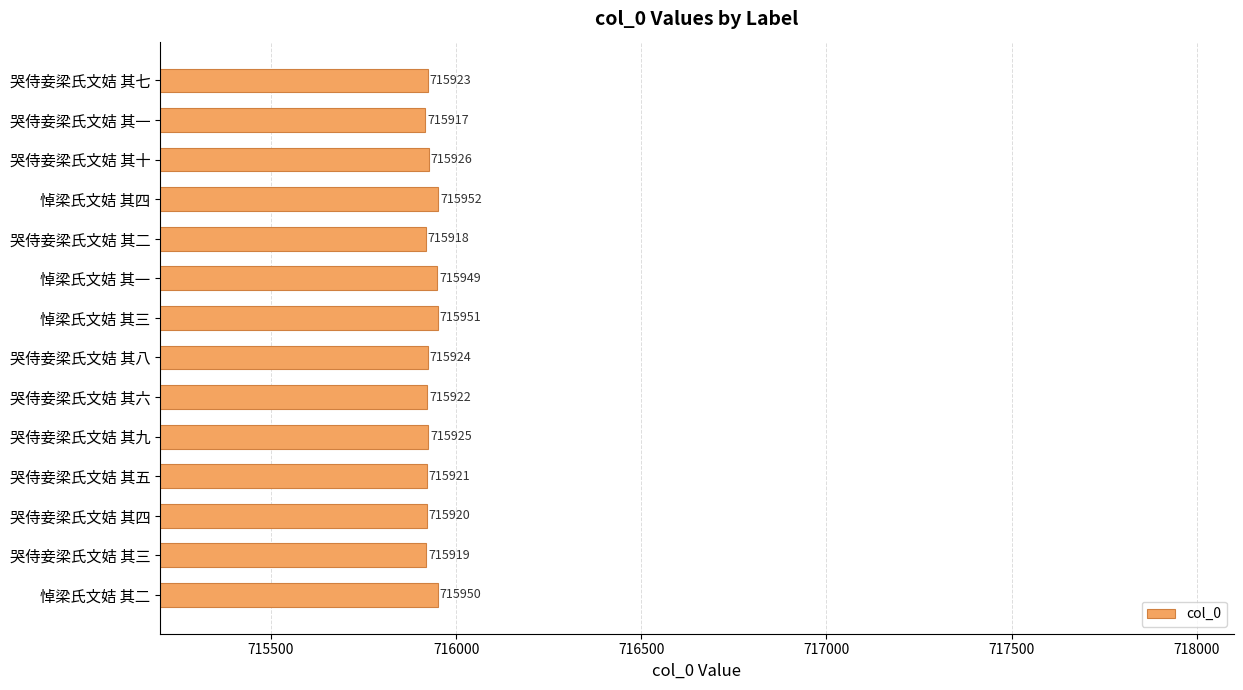

Rank the categories by value from highest to lowest.

悼梁氏文姞 其四, 悼梁氏文姞 其三, 悼梁氏文姞 其二, 悼梁氏文姞 其一, 哭侍妾梁氏文姞 其十, 哭侍妾梁氏文姞 其九, 哭侍妾梁氏文姞 其八, 哭侍妾梁氏文姞 其七, 哭侍妾梁氏文姞 其六, 哭侍妾梁氏文姞 其五, 哭侍妾梁氏文姞 其四, 哭侍妾梁氏文姞 其三, 哭侍妾梁氏文姞 其二, 哭侍妾梁氏文姞 其一